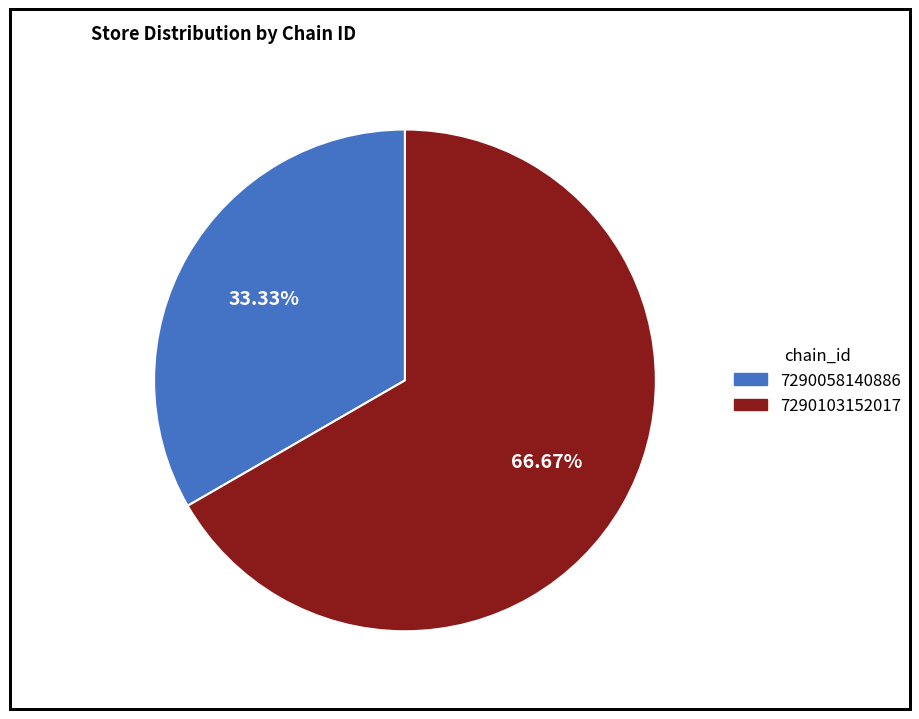

Is 7290103152017 the majority of the pie?

Yes